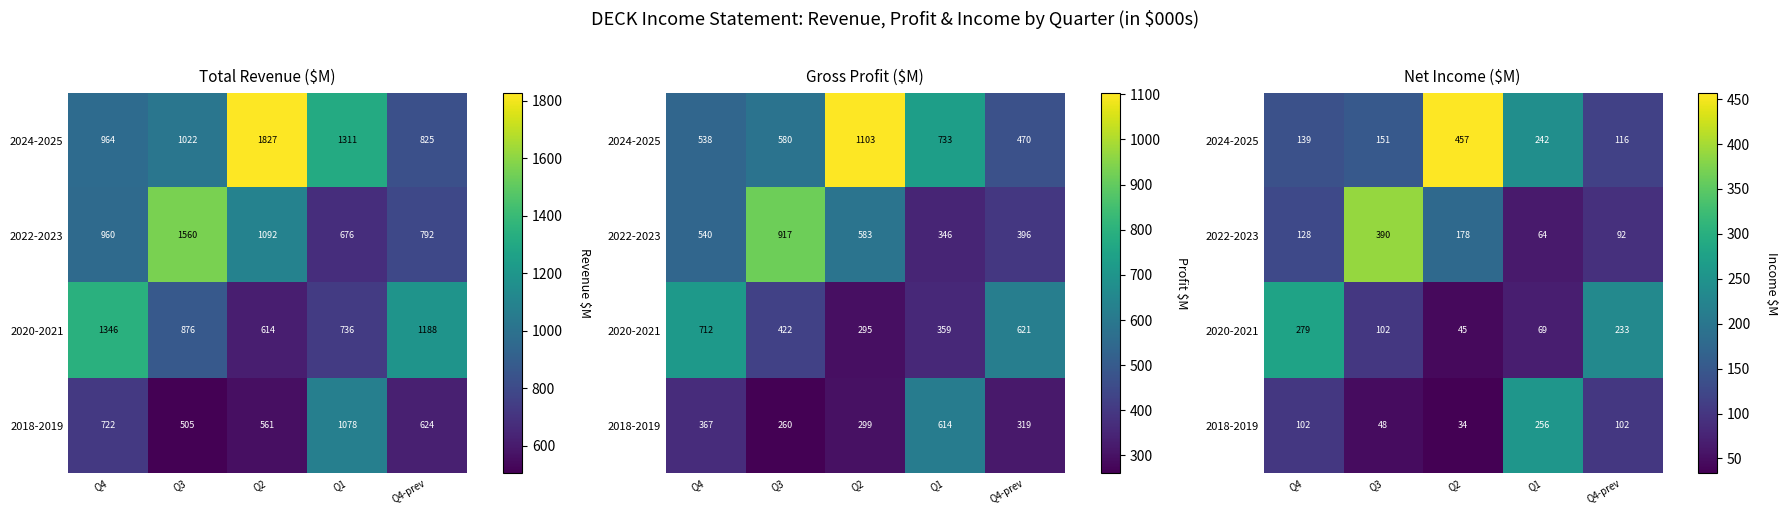

The 2018-2019 series shows 141.3 at Q4-prev. True or false?

False